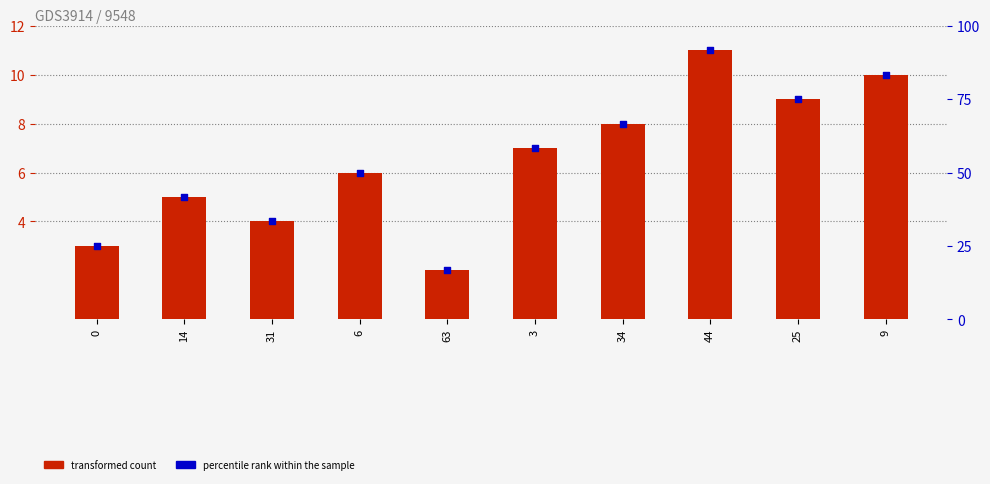

At which category is the sum across all series the highest?

44